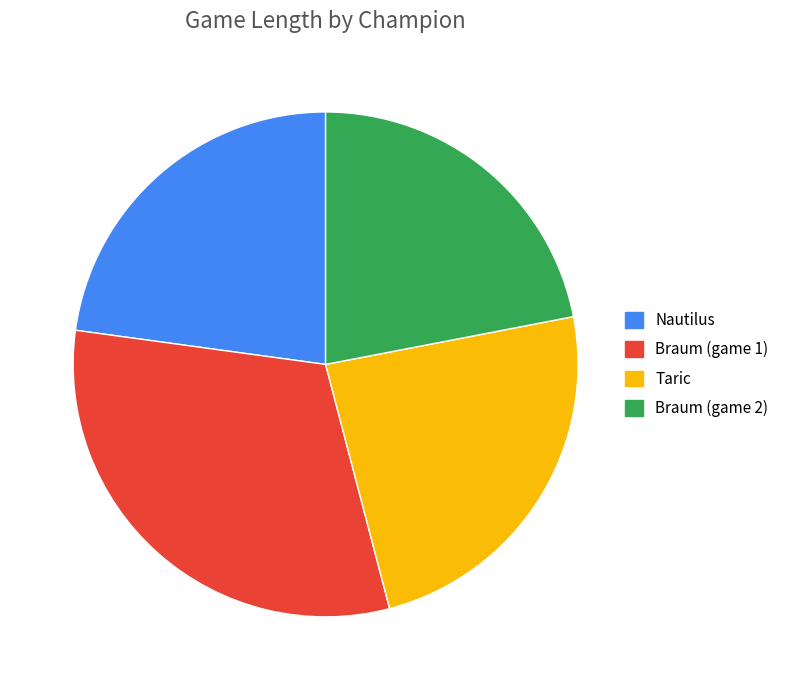

What is the largest slice in the pie chart?

Braum (game 1)